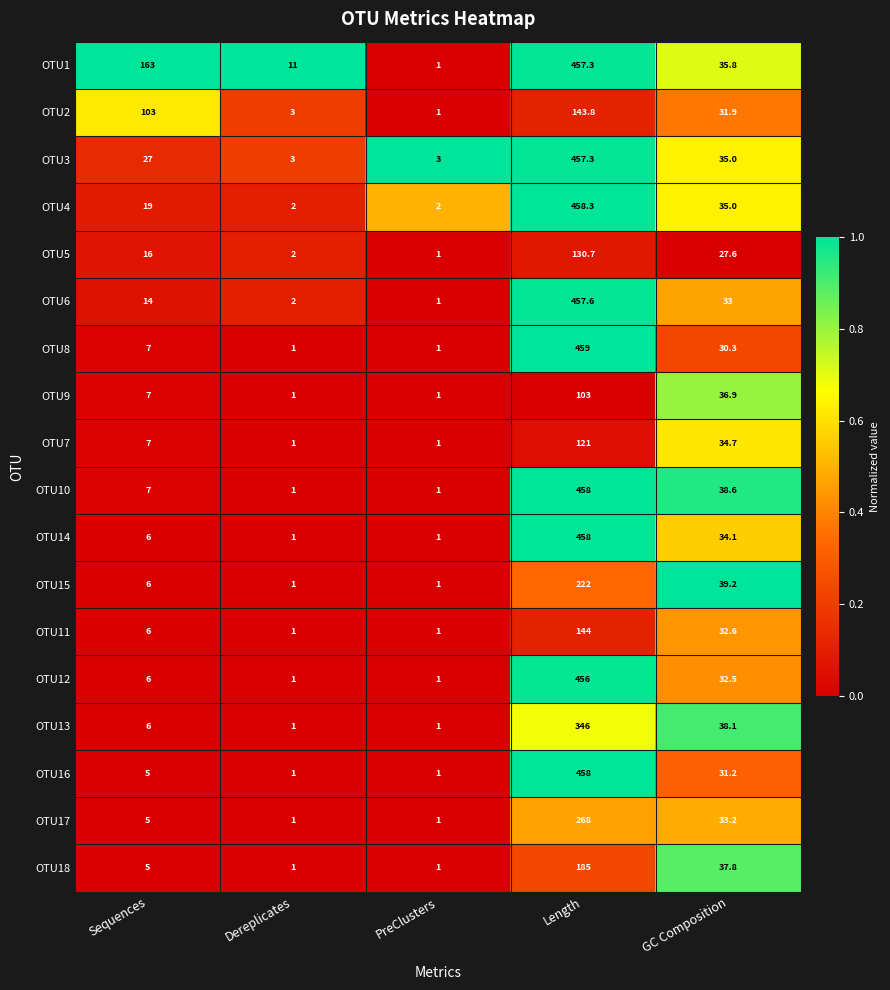

The OTU4 series shows 2.0 at Dereplicates. True or false?

True